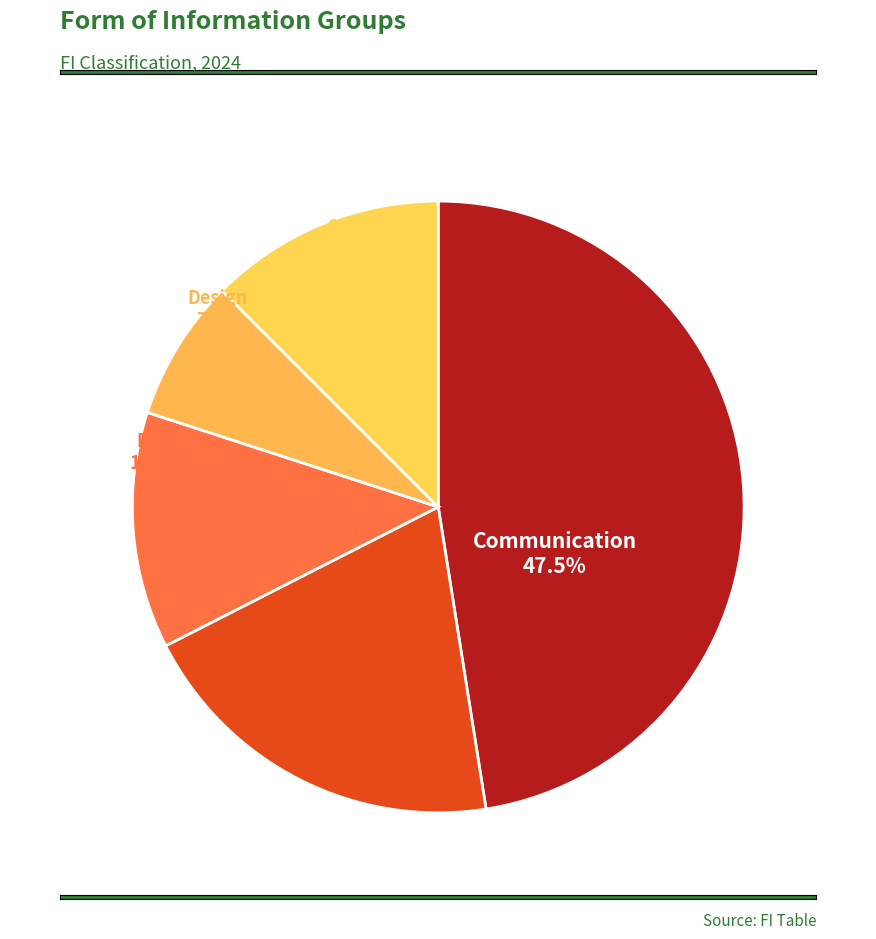

What portion of the pie excludes Design?

92.5%